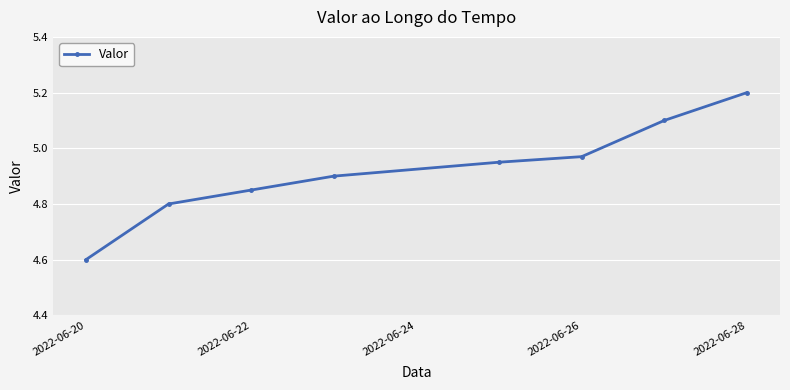

What is the value of the 8th point from the left?

5.2